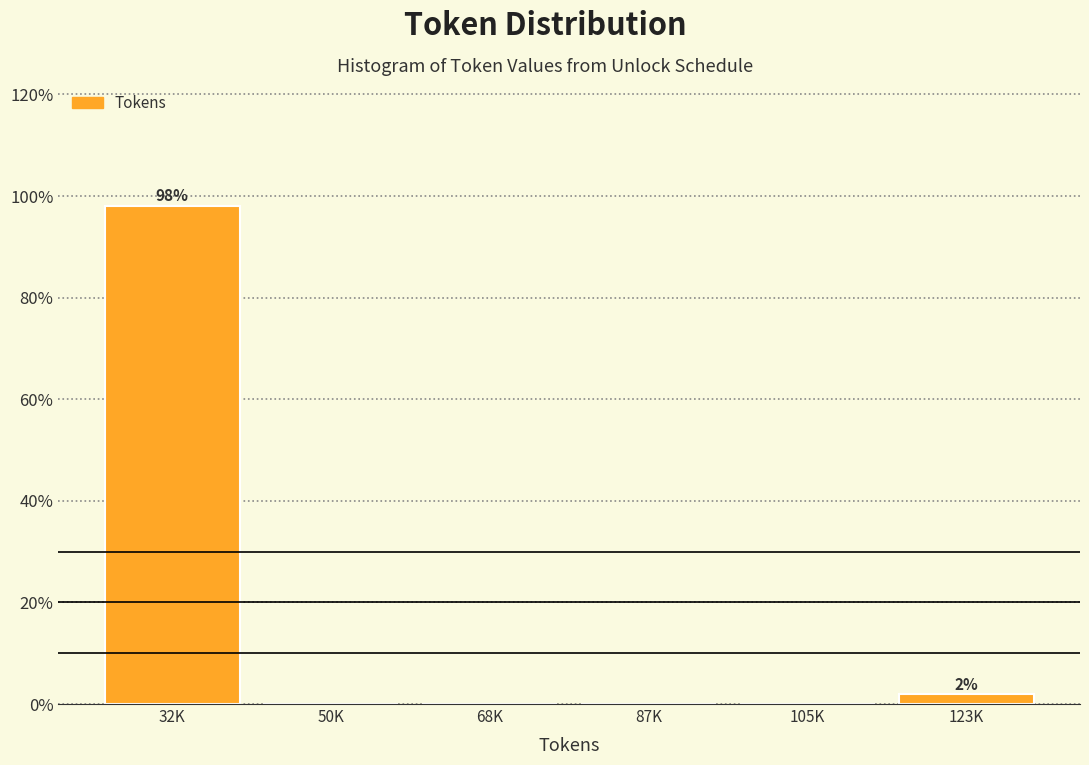

Reading left to right, transcribe all the data shown in this chart.

32K=98.1	50K=0.0	68K=0.0	87K=0.0	105K=0.0	123K=1.9